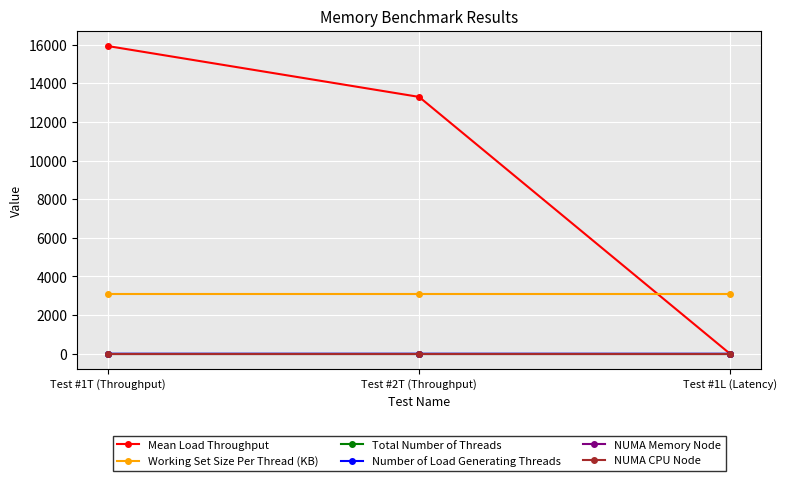

What is the label of the 2nd point from the left?

Test #2T (Throughput)